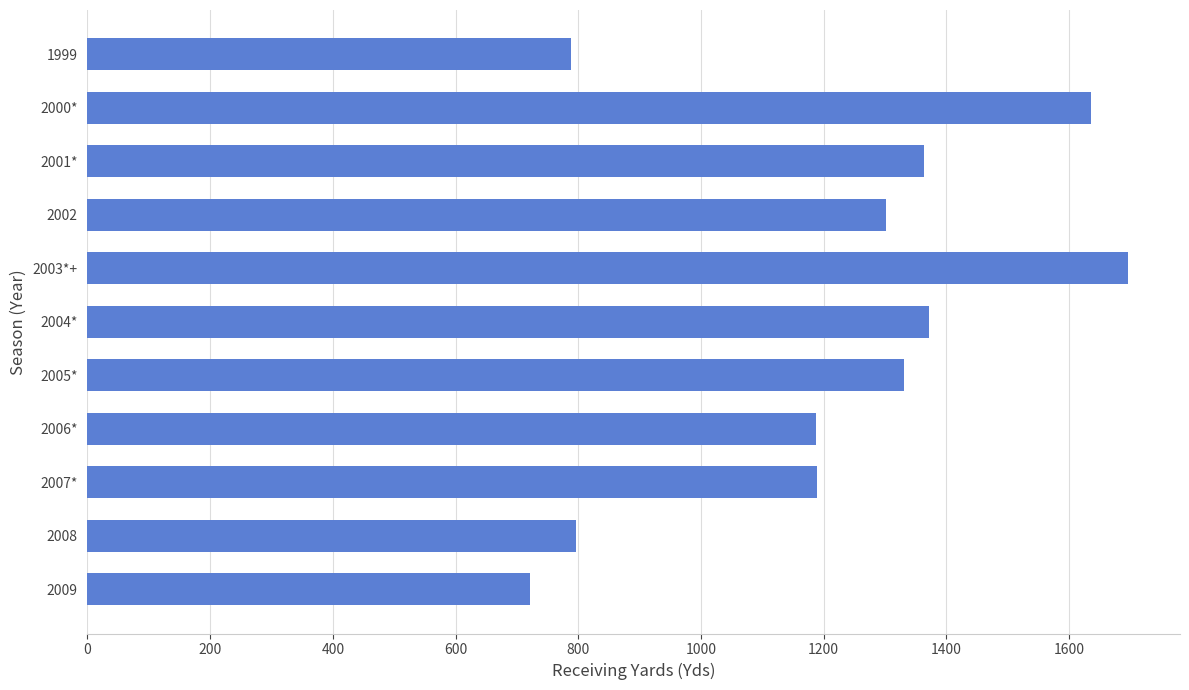

How many data points does each series have?

11